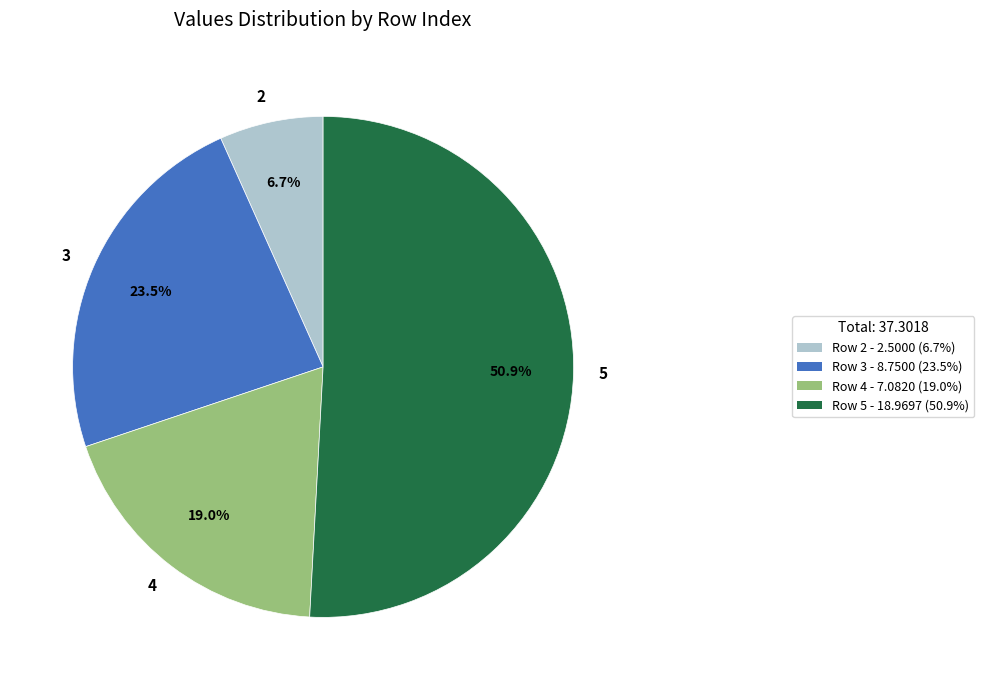

To the nearest percent, what portion does 5 represent?

51%